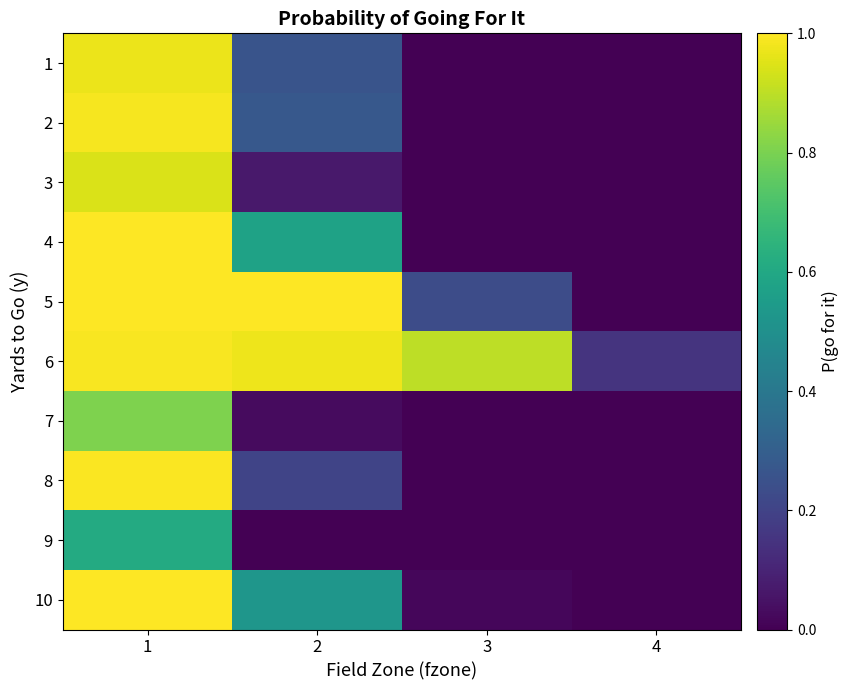

What is the total value across all series at 2?

3.9